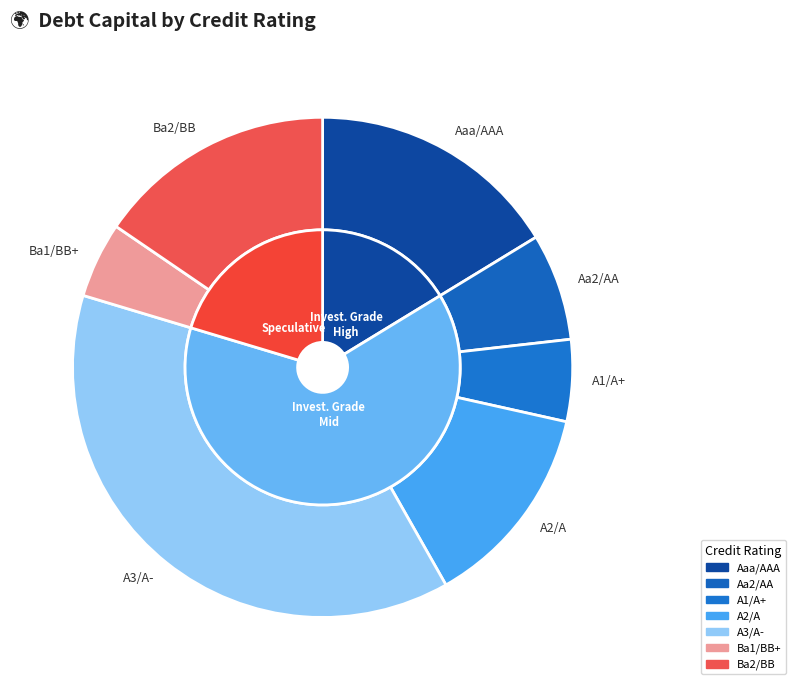

Is A2/A the majority of the pie?

No